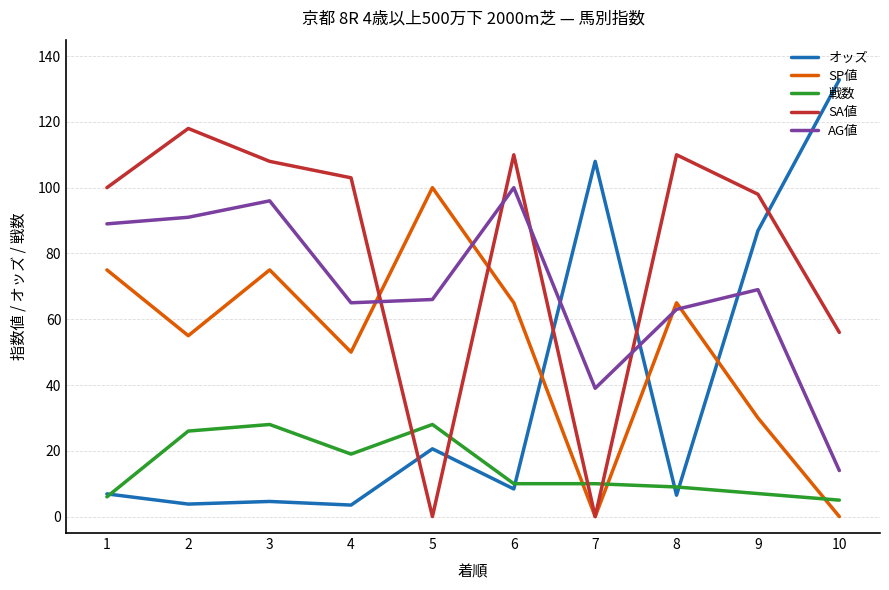

Which series has the largest total across all categories?

SA値